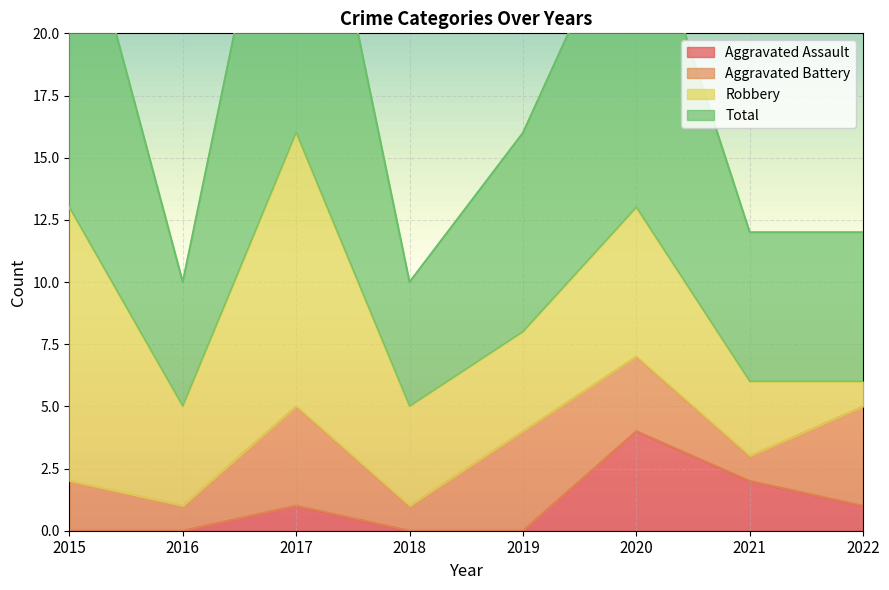

Is it true that Aggravated Assault equals 0 at 2019?

True